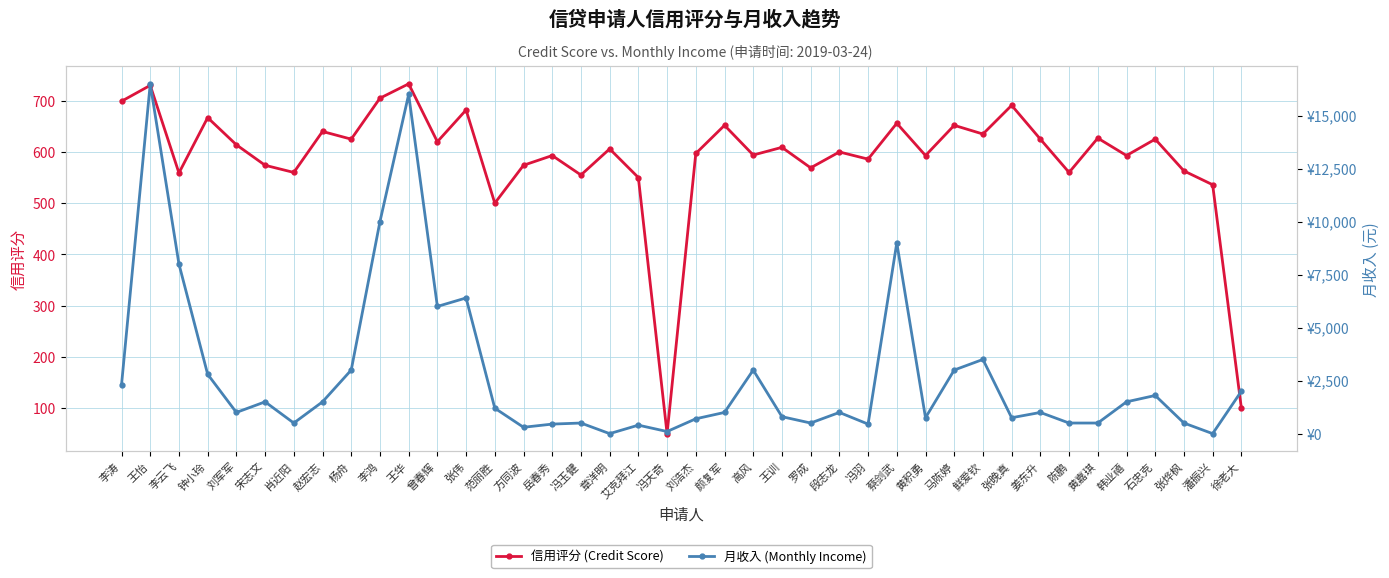

Which series ends up on top after the final intersection of 月收入 (Monthly Income) and 信用评分 (Credit Score)?

月收入 (Monthly Income)